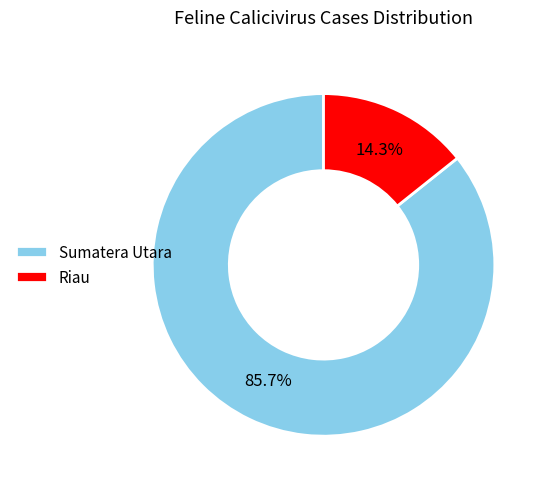

Which slice represents more than half of the pie?

Sumatera Utara